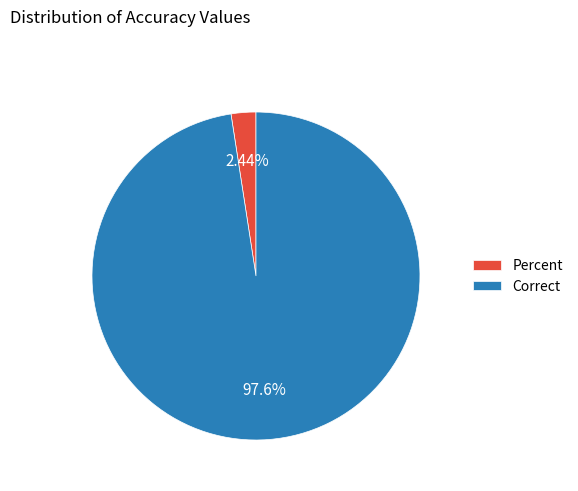

Which slice is the smallest?

Percent